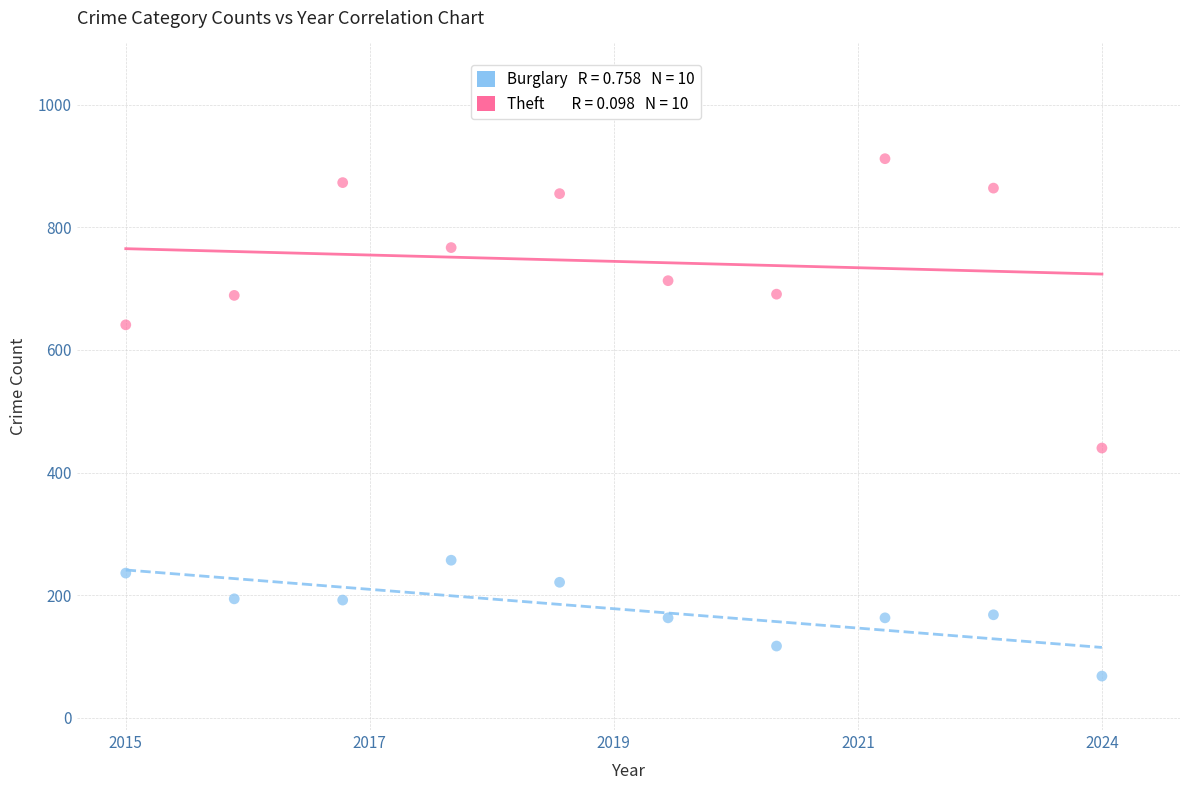

Across all series, what Y value is closest to 490?

440